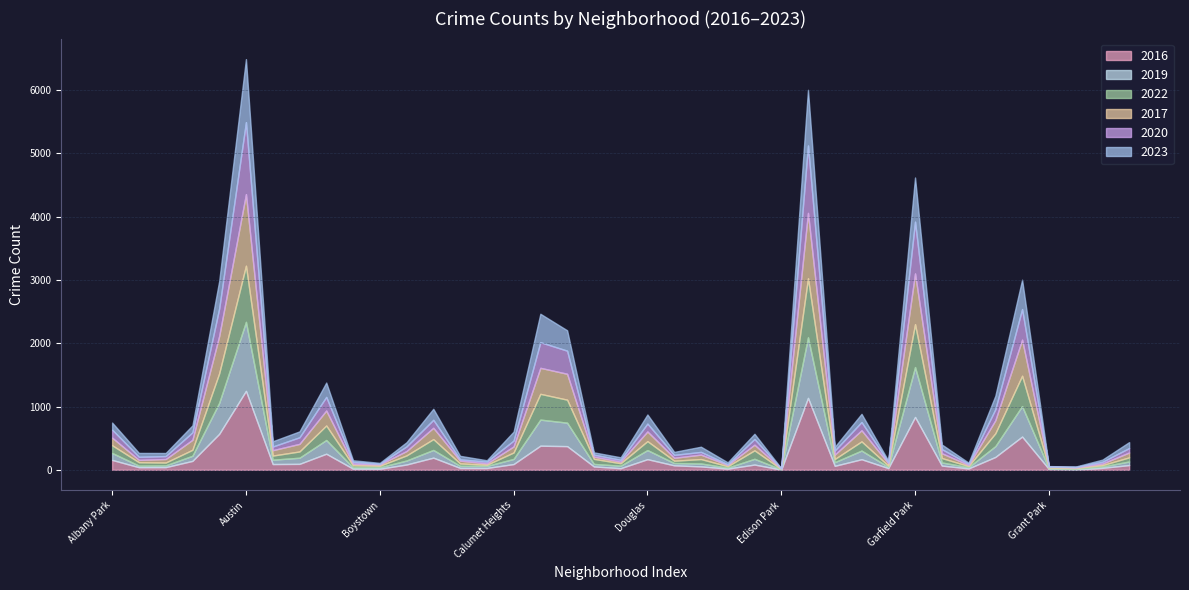

What is the highest value of the 2016 series?

1247